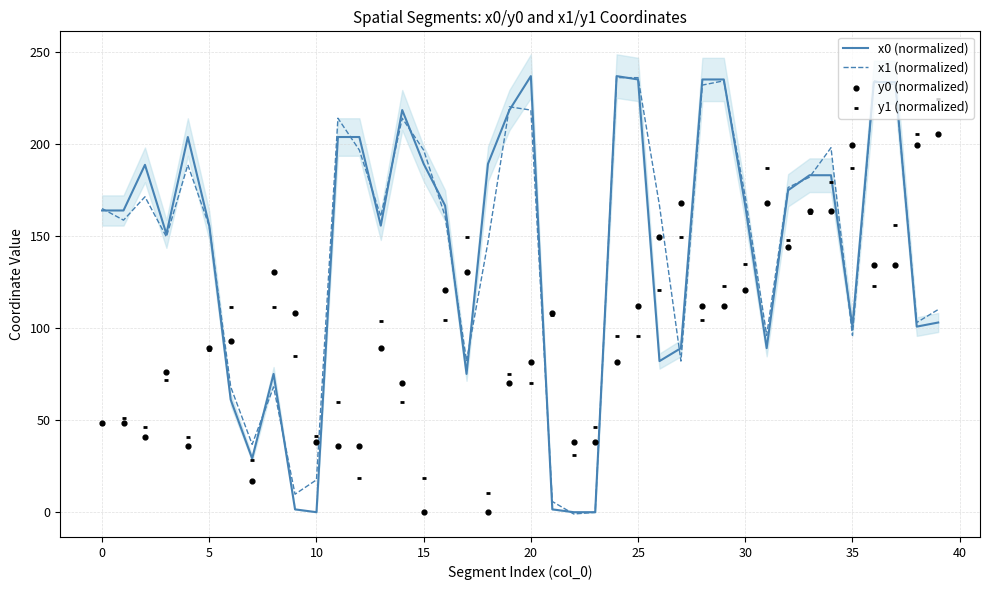

Which series contains the lowest Y value?

x1 (normalized)